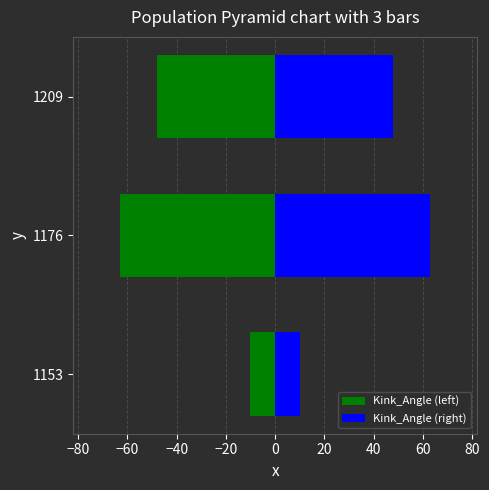

Which series has the largest total across all categories?

Kink_Angle (right)